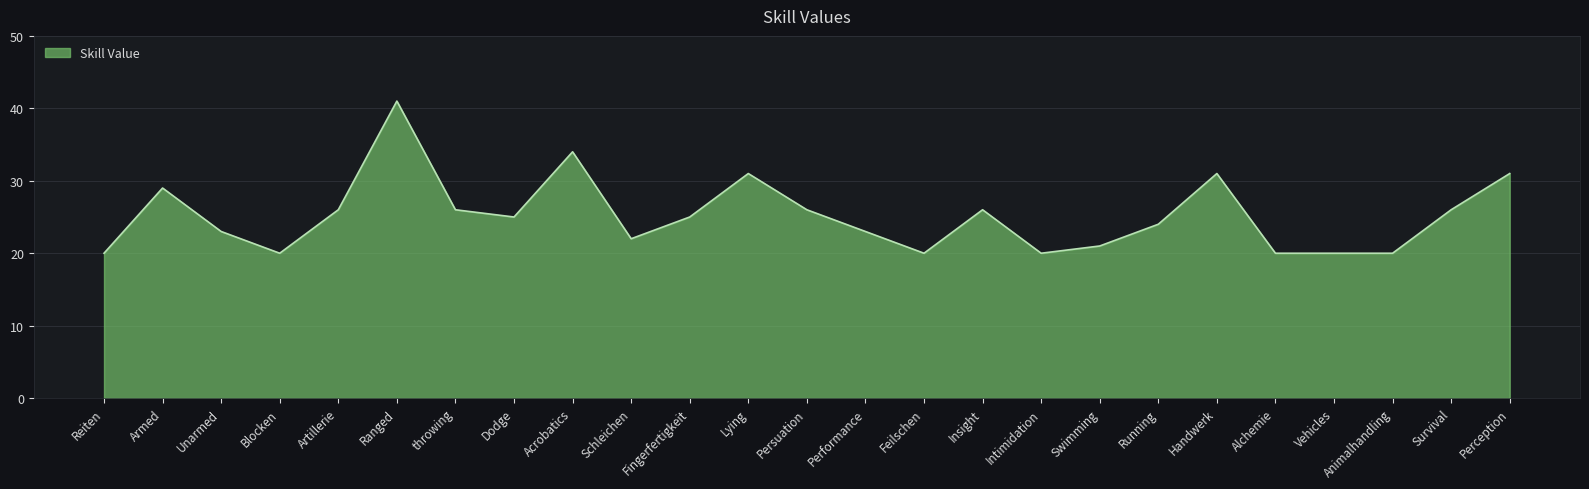

Approximately how many times larger is the value at Schleichen compared to Animalhandling?

1.1